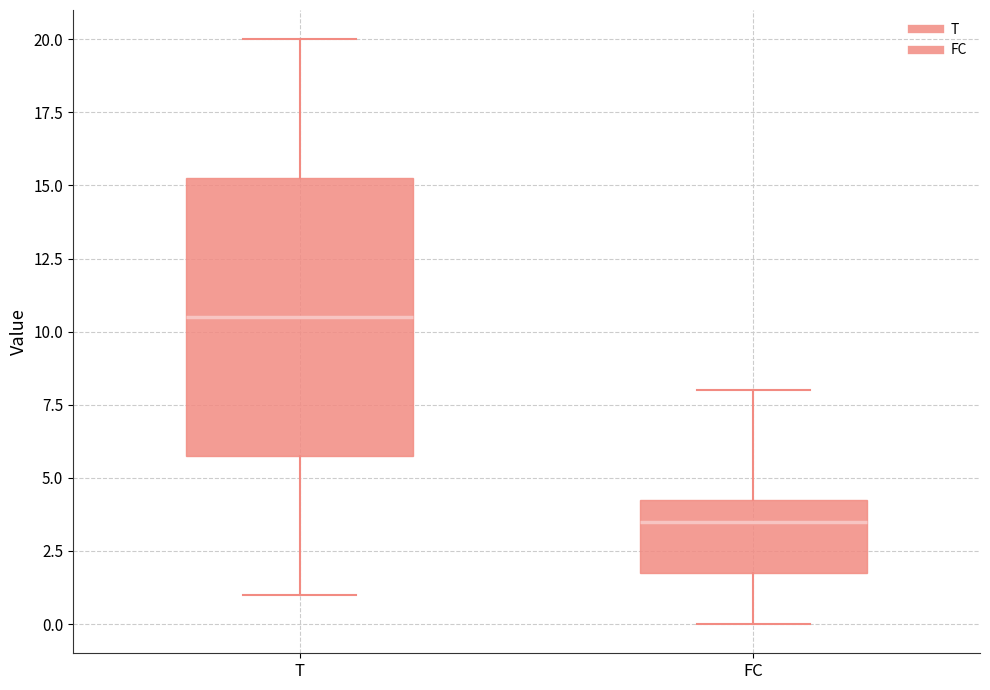

Where is the upper edge of the box for FC on the y-axis? The values are not printed on the chart, so give them approximately, as read against the axis.

4.5